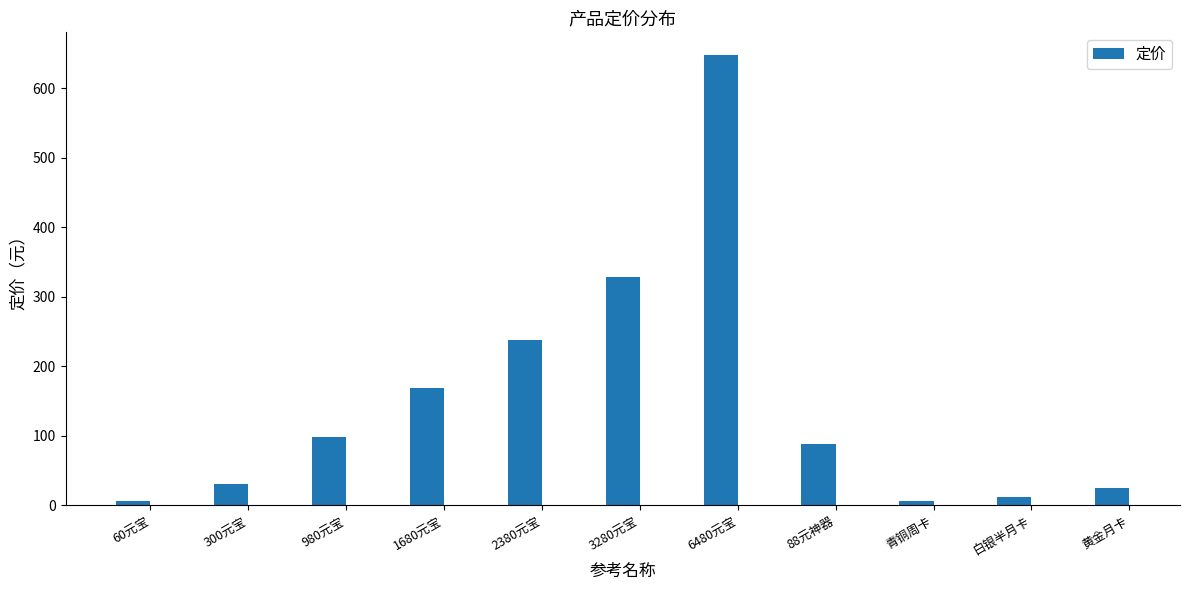

Which category has the highest value across all series?

6480元宝